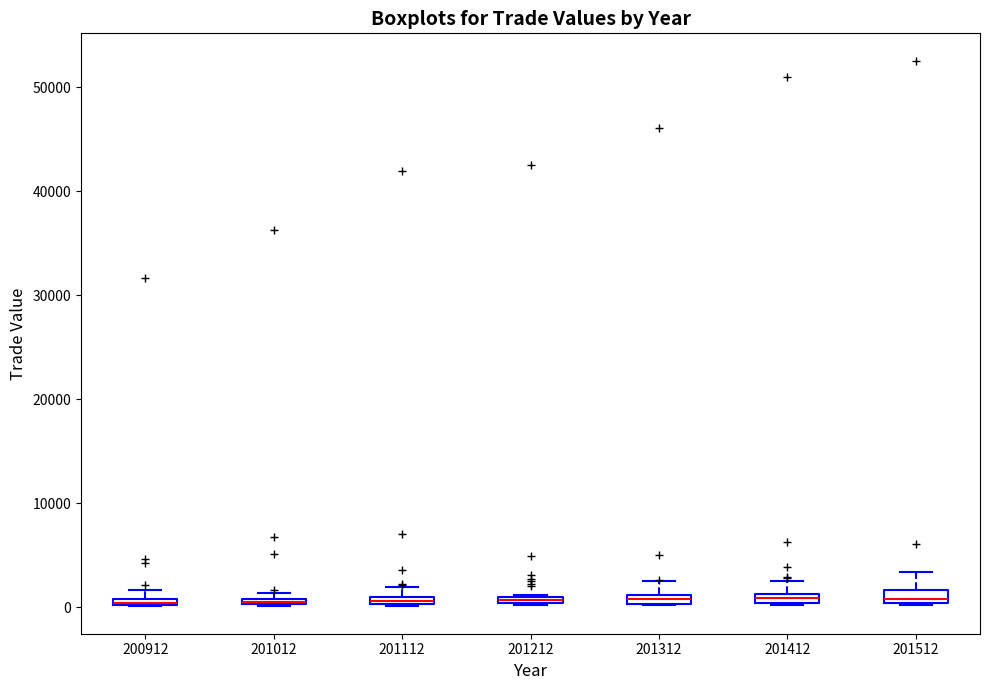

Where is the lower edge of the box at x = 201212 on the y-axis? The values are not printed on the chart, so give them approximately, as read against the axis.

0